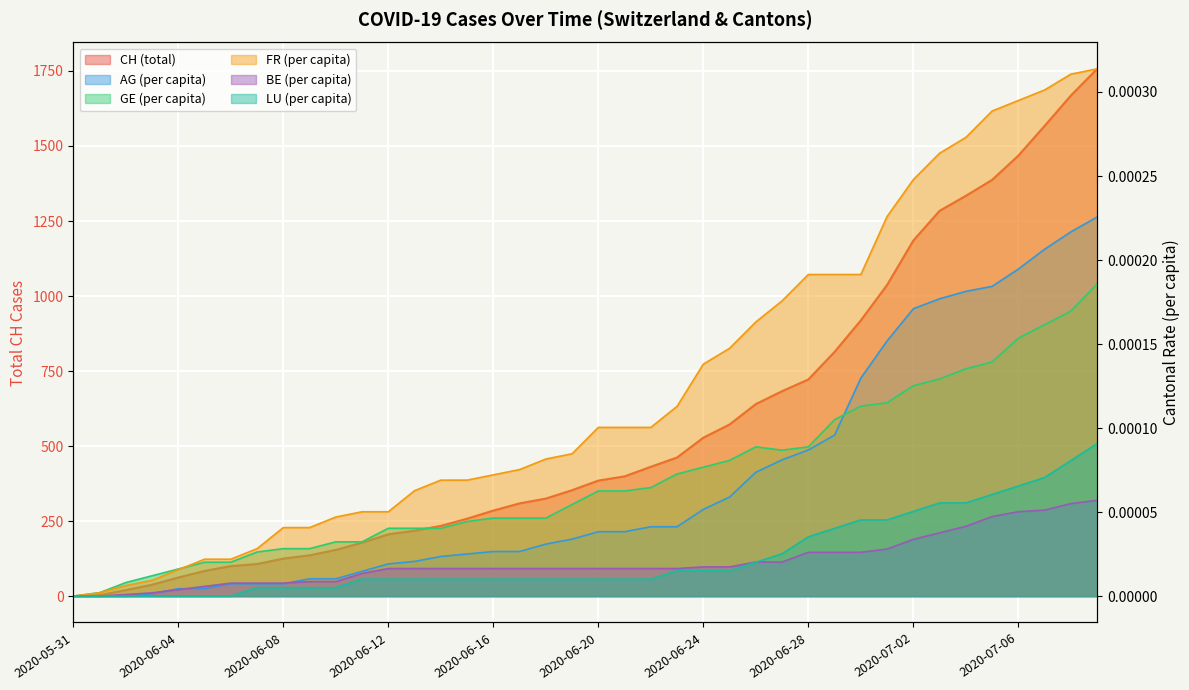

What is the maximum value shown in the chart?

1757.0